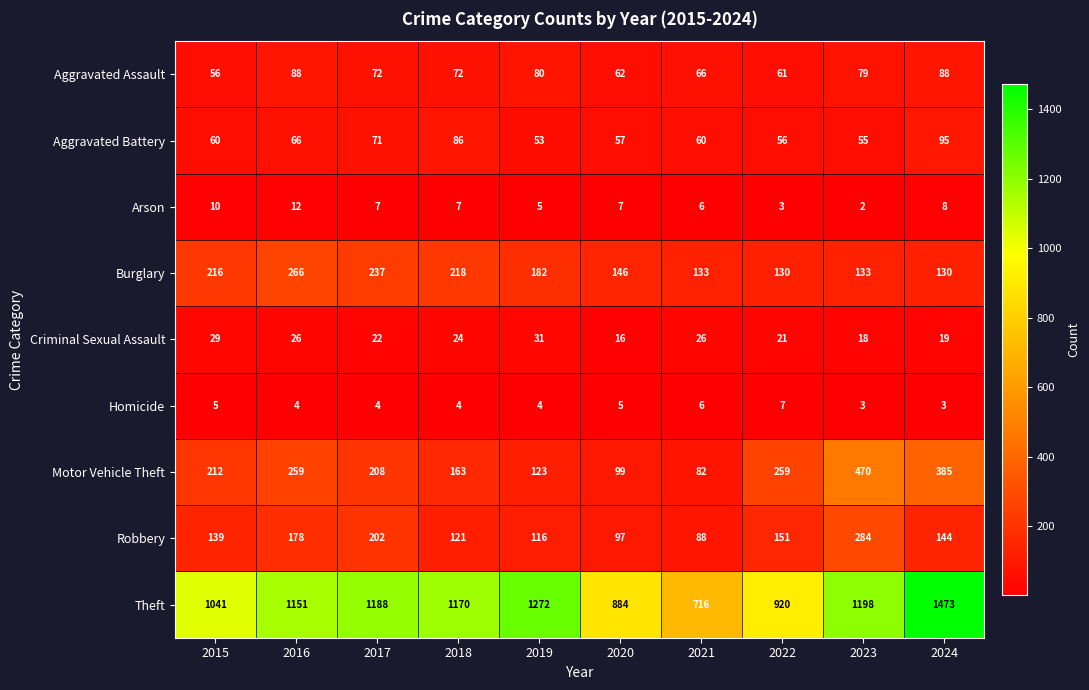

List the labels in order of Theft value, largest first.

2024, 2019, 2023, 2017, 2018, 2016, 2015, 2022, 2020, 2021